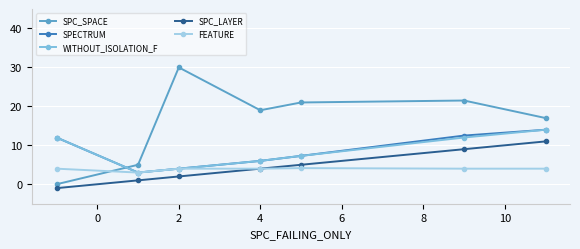

What is the highest value of the WITHOUT_ISOLATION_F series?

14.0